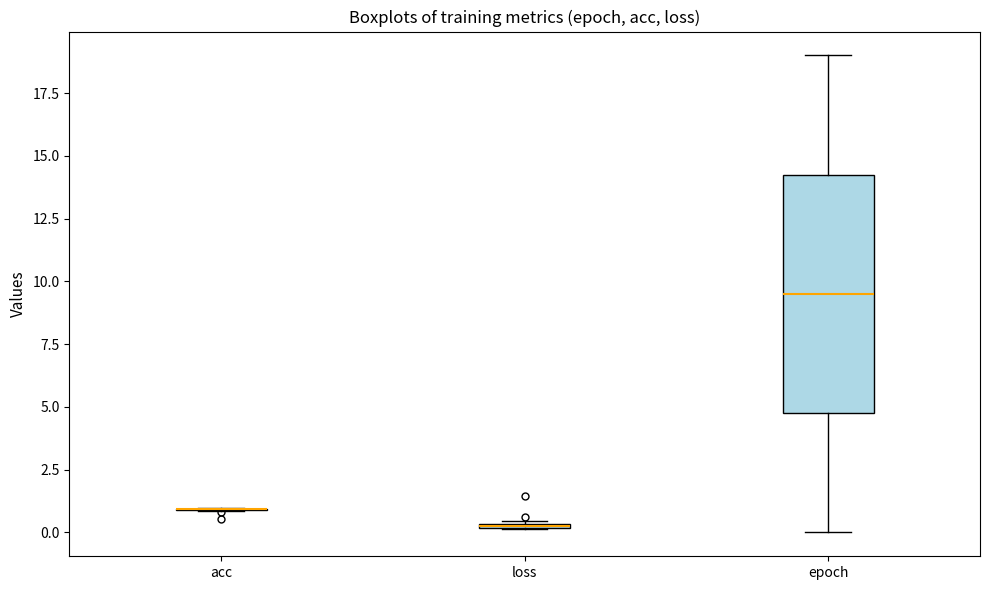

Comparing the boxes themselves (not the whiskers), which one is the tallest?

epoch